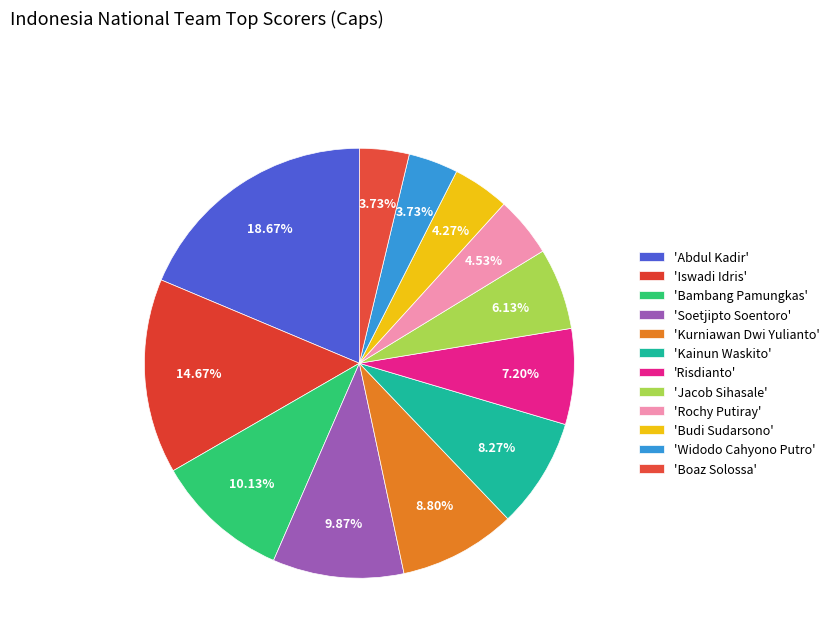

Rank the categories by value from lowest to highest.

Widodo Cahyono Putro, Boaz Solossa, Budi Sudarsono, Rochy Putiray, Jacob Sihasale, Risdianto, Kainun Waskito, Kurniawan Dwi Yulianto, Soetjipto Soentoro, Bambang Pamungkas, Iswadi Idris, Abdul Kadir